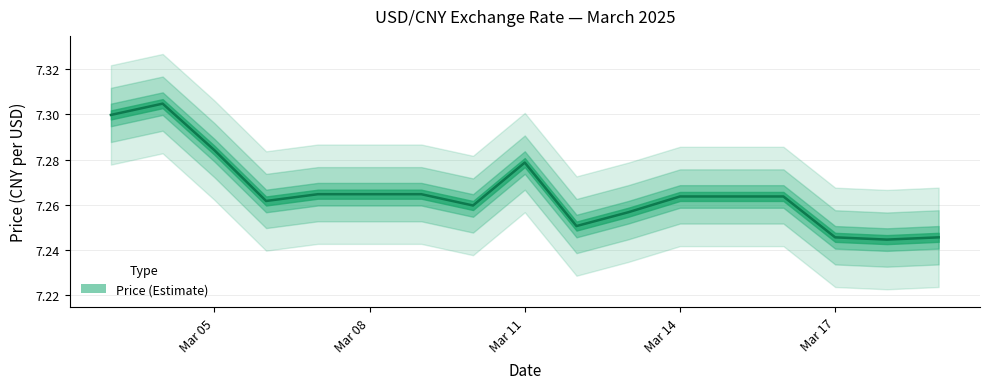

List the labels in order of value, largest first.

2025-03-04, 2025-03-03, 2025-03-05, 2025-03-11, 2025-03-07, 2025-03-08, 2025-03-09, 2025-03-14, 2025-03-15, 2025-03-16, 2025-03-06, 2025-03-10, 2025-03-13, 2025-03-12, 2025-03-17, 2025-03-19, 2025-03-18